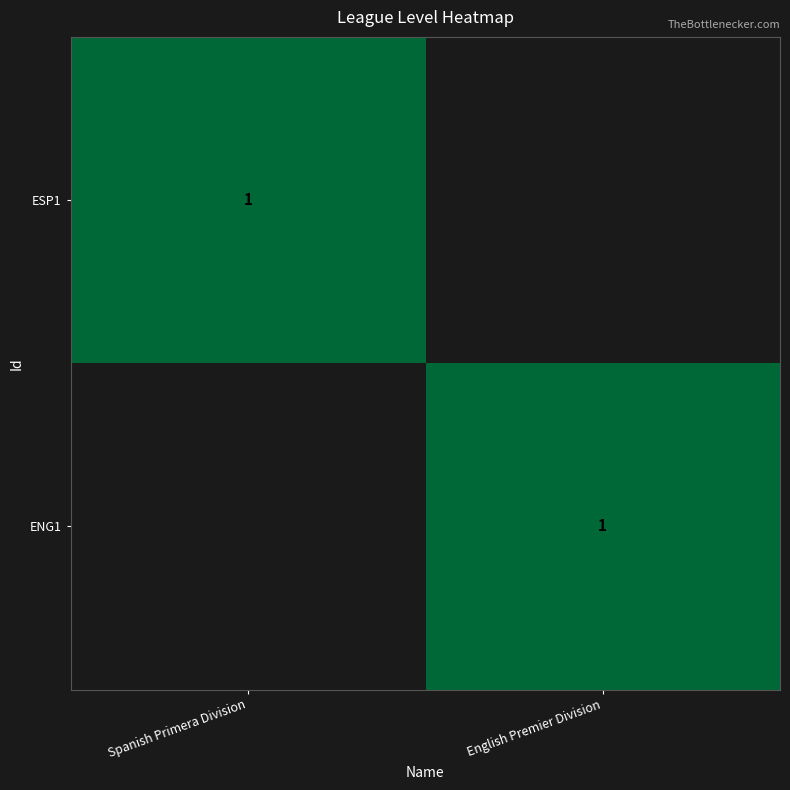

Is it true that ENG1 equals 0 at English Premier Division?

False